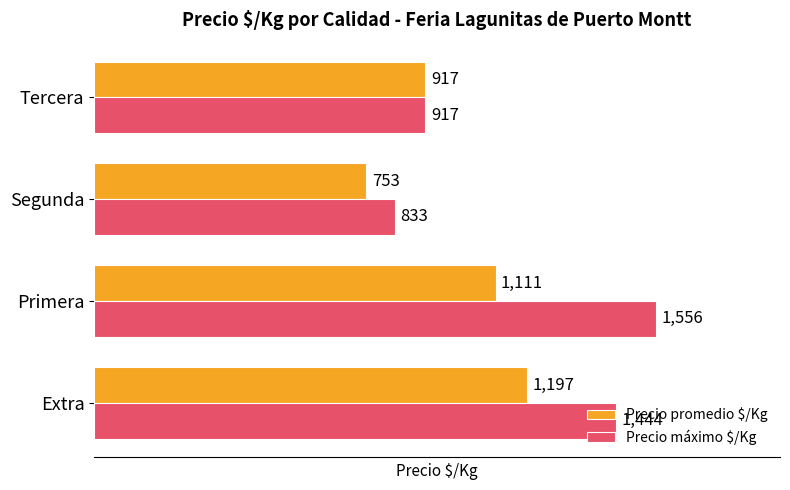

List the labels in order of Precio máximo $/Kg value, largest first.

Primera, Extra, Tercera, Segunda